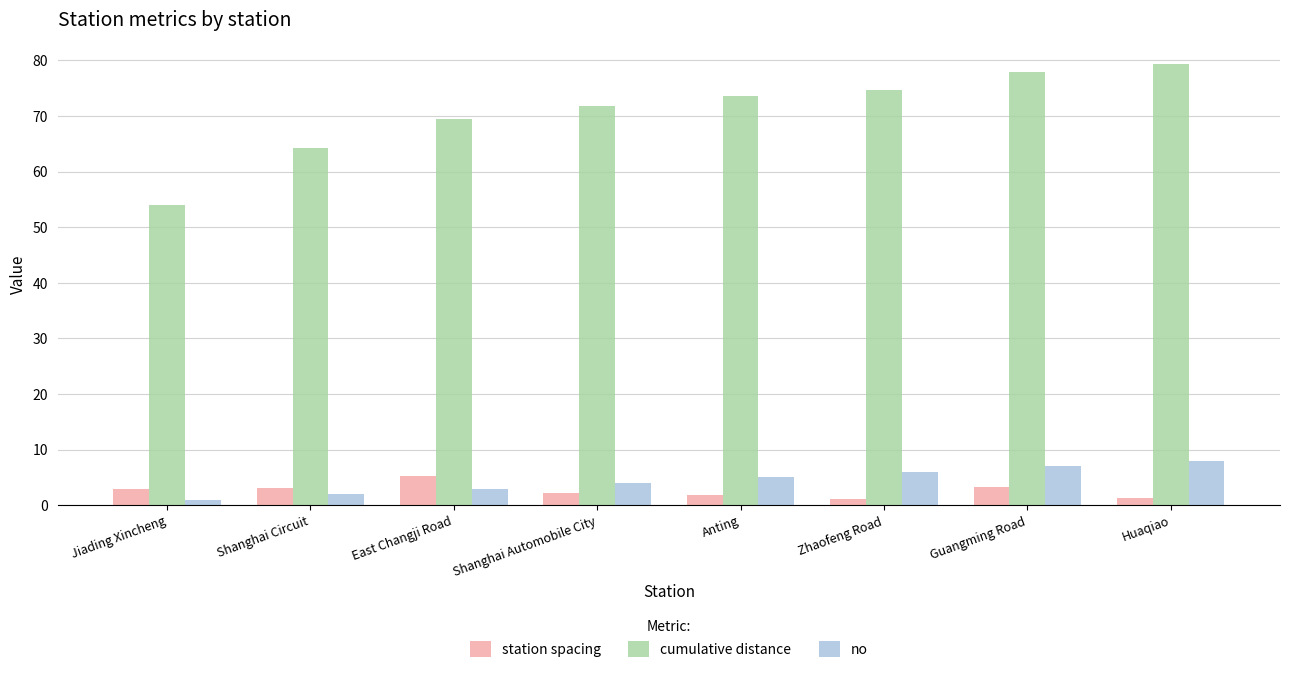

Between Shanghai Circuit and Huaqiao, which series saw the biggest shift?

cumulative distance